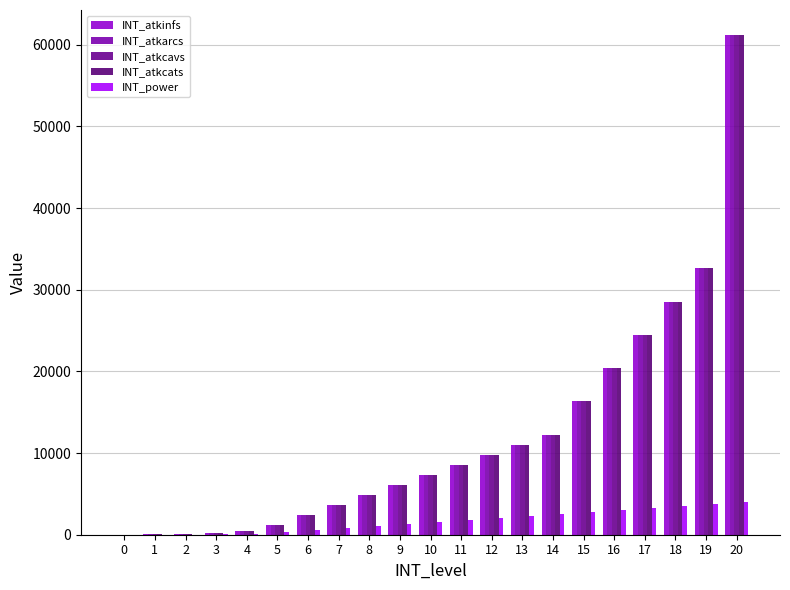

Count the number of data series in this chart.

5